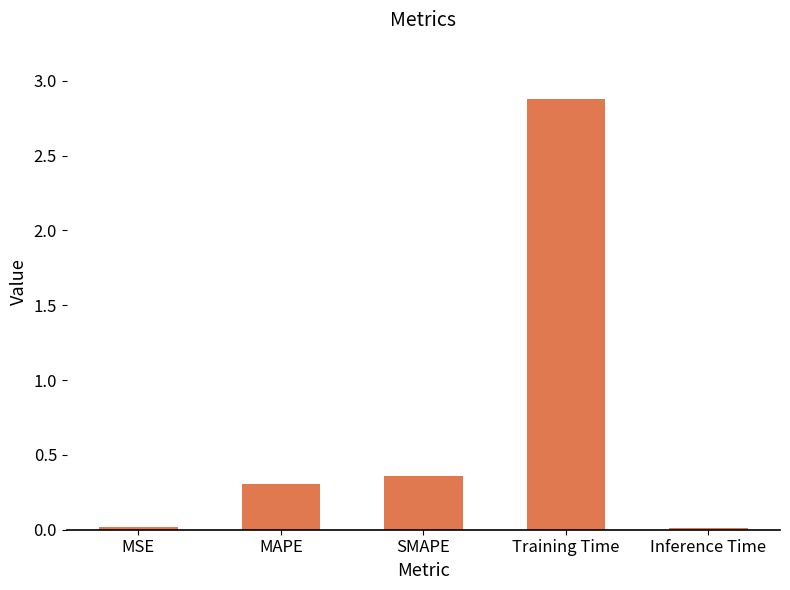

Does the chart contain stacked bars?

No